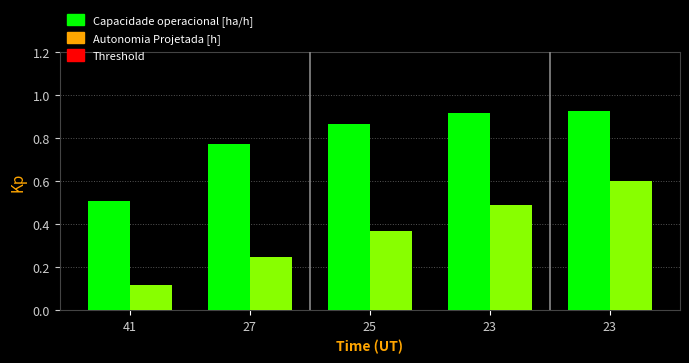

At how many categories does at least one series exceed 0?

5